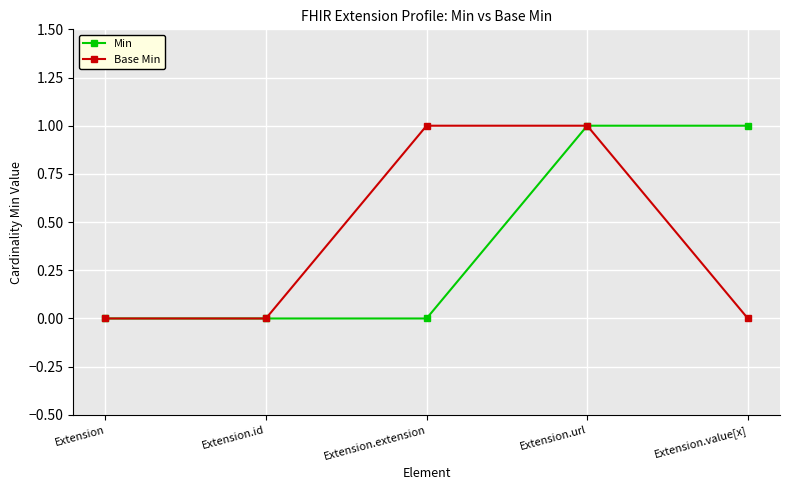

At which category is the sum across all series the highest?

Extension.url